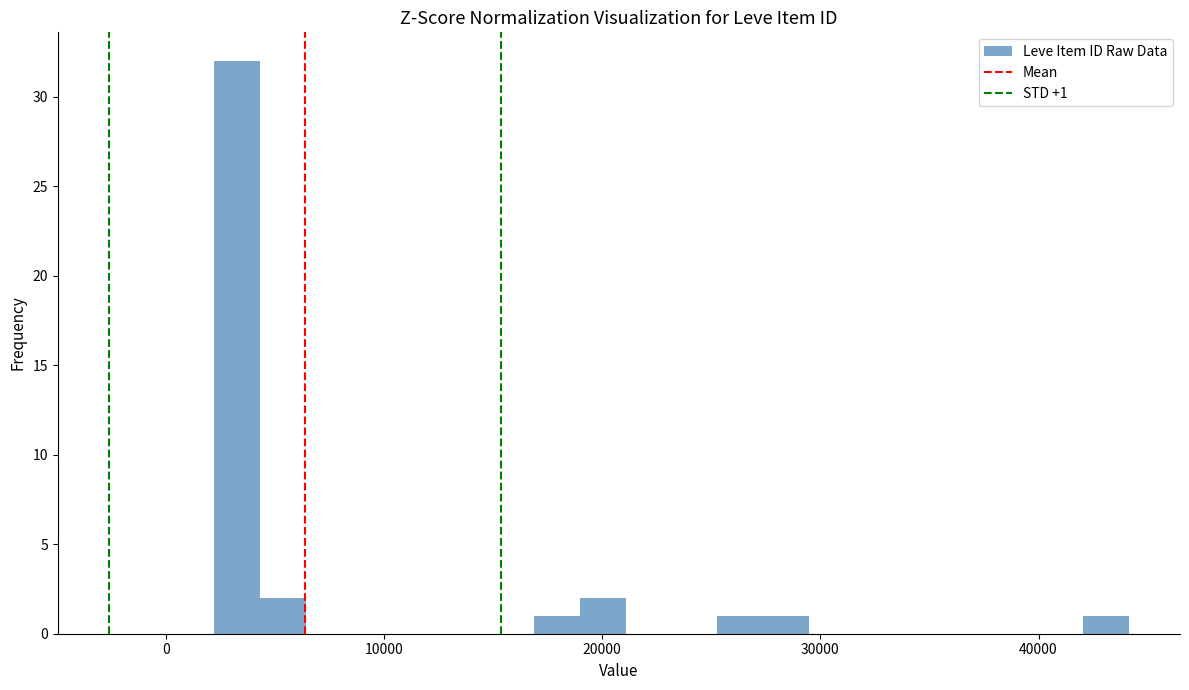

Read against the x-axis, roughly where is the centre of the tallest bar?

3000